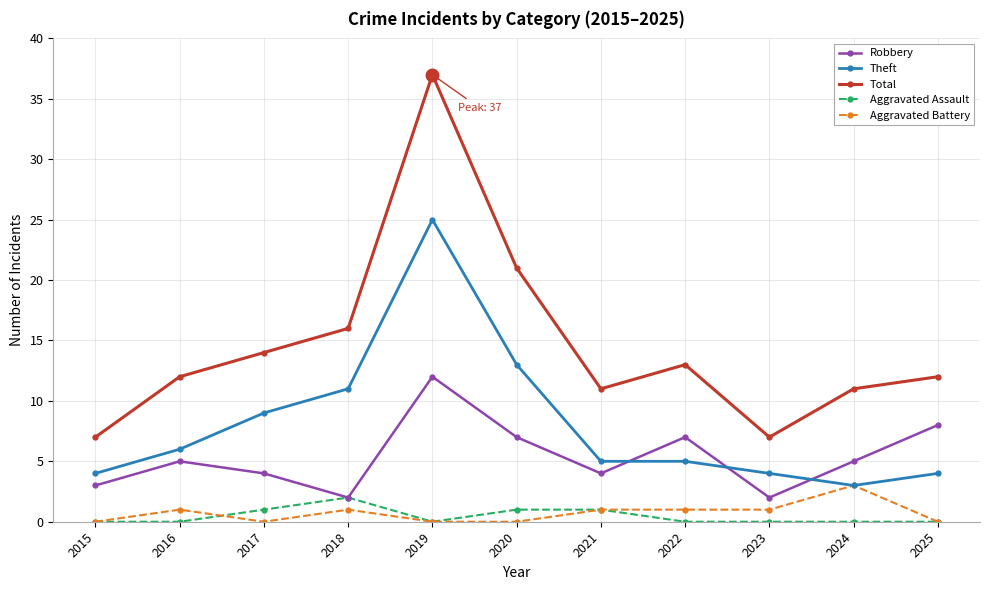

How many data points does each series have?

11